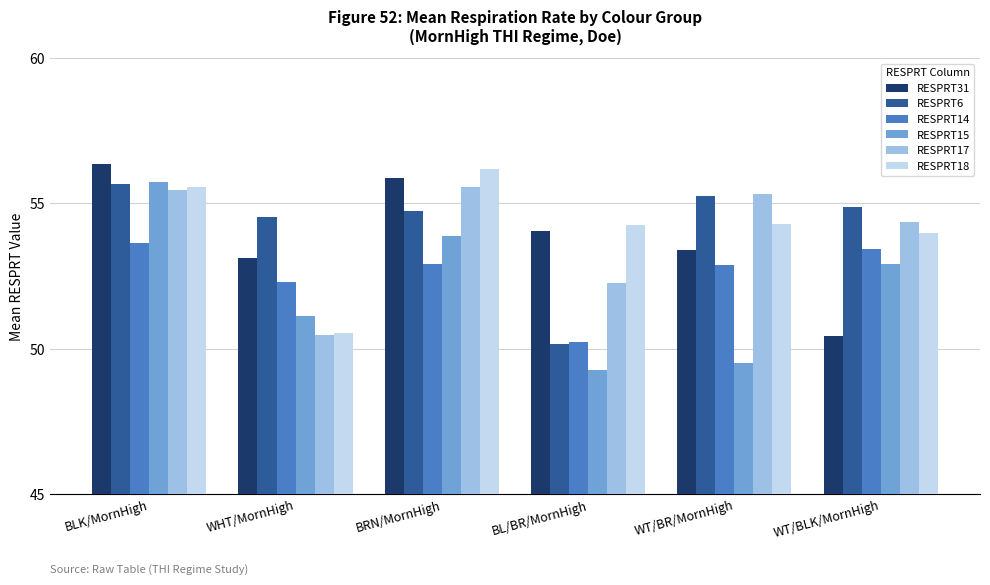

What position from the right is WHT/MornHigh?

5